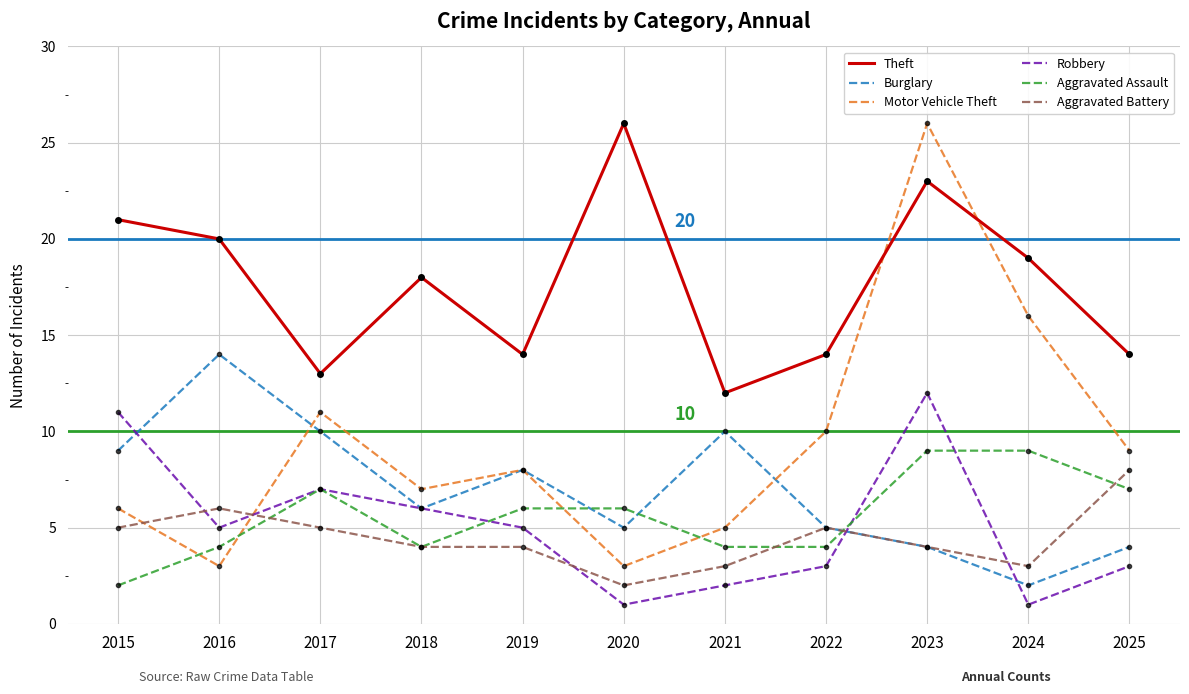

Which series has the largest total across all categories?

Theft